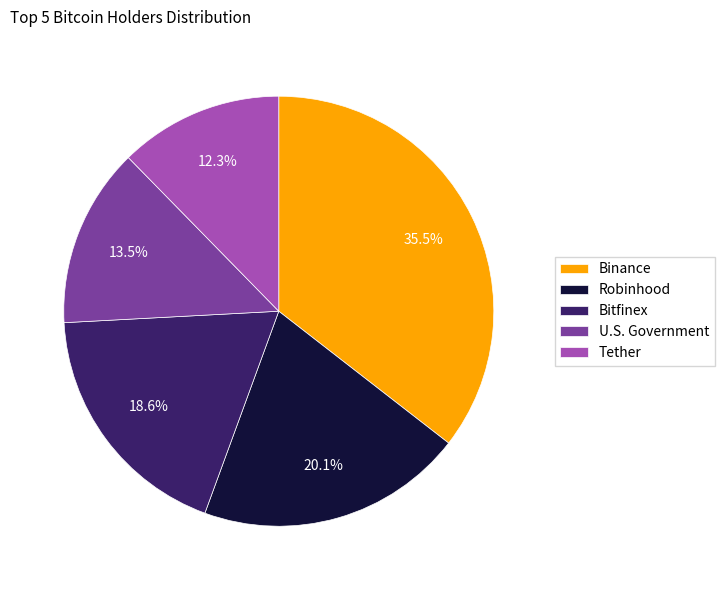

Which has a higher value, Binance or Robinhood?

Binance